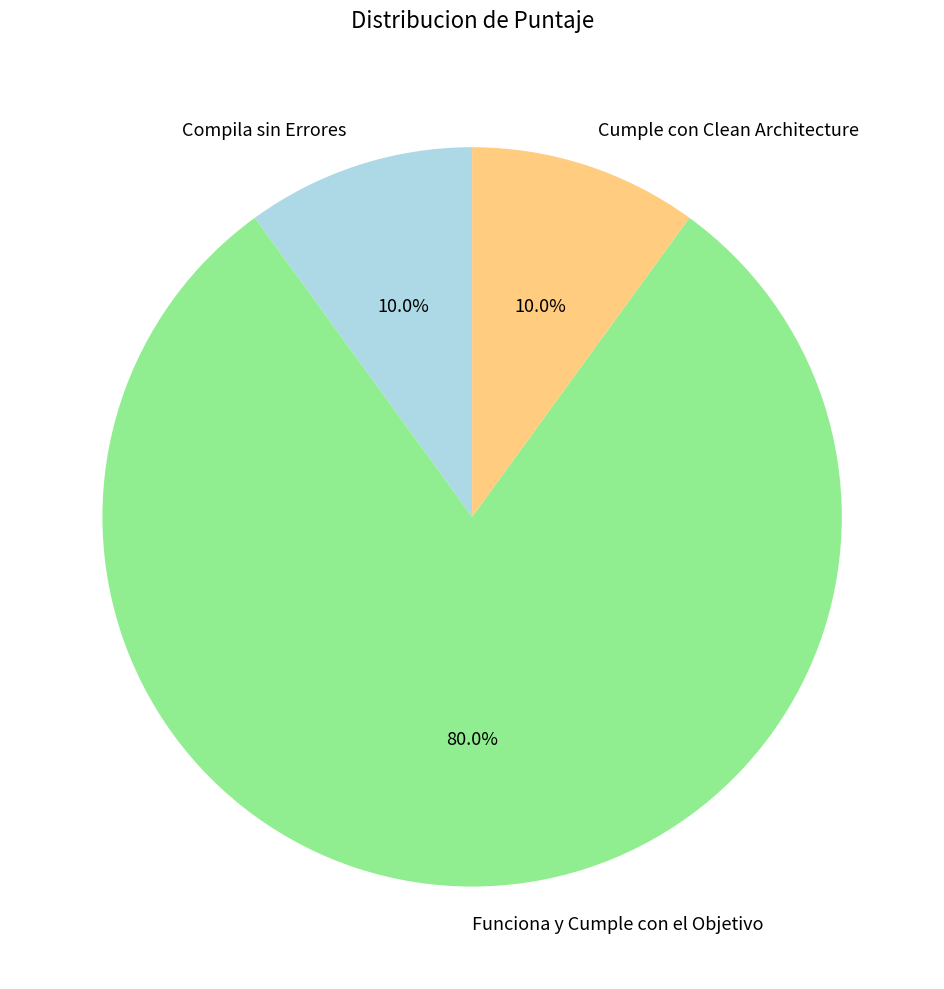

Does Funciona y Cumple con el Objetivo represent more than half of the total?

Yes